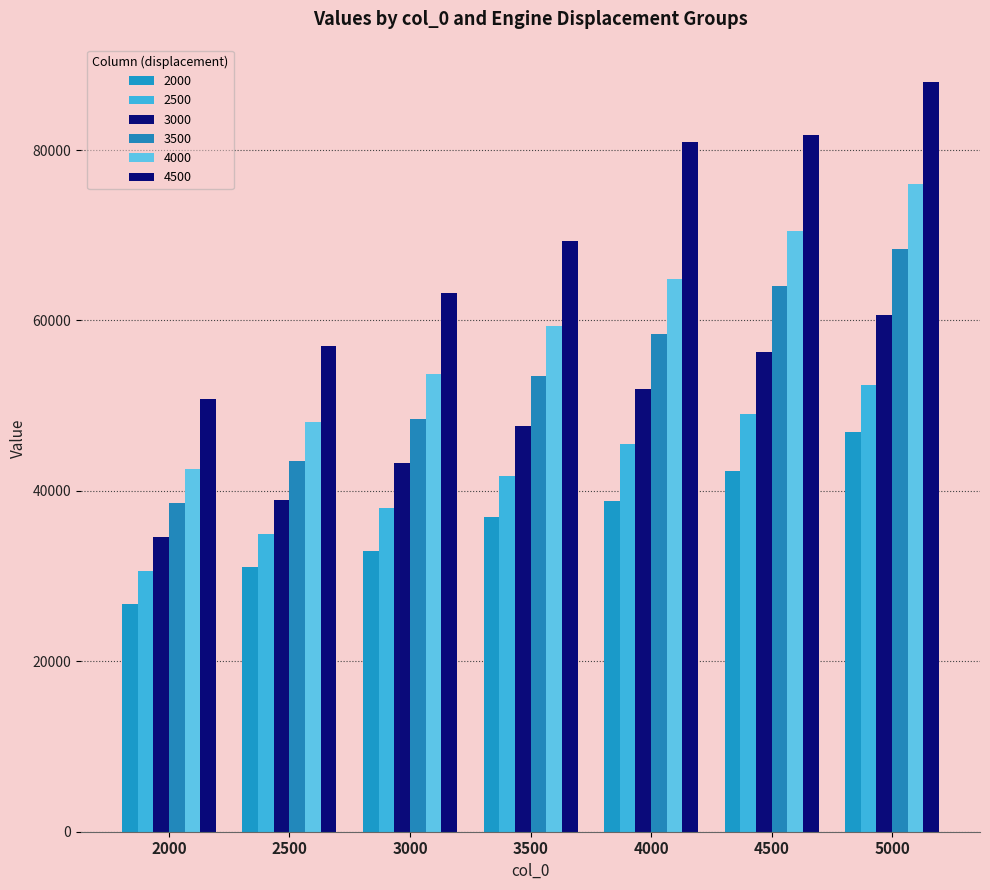

What is the average value of the 4500 series?

70149.5